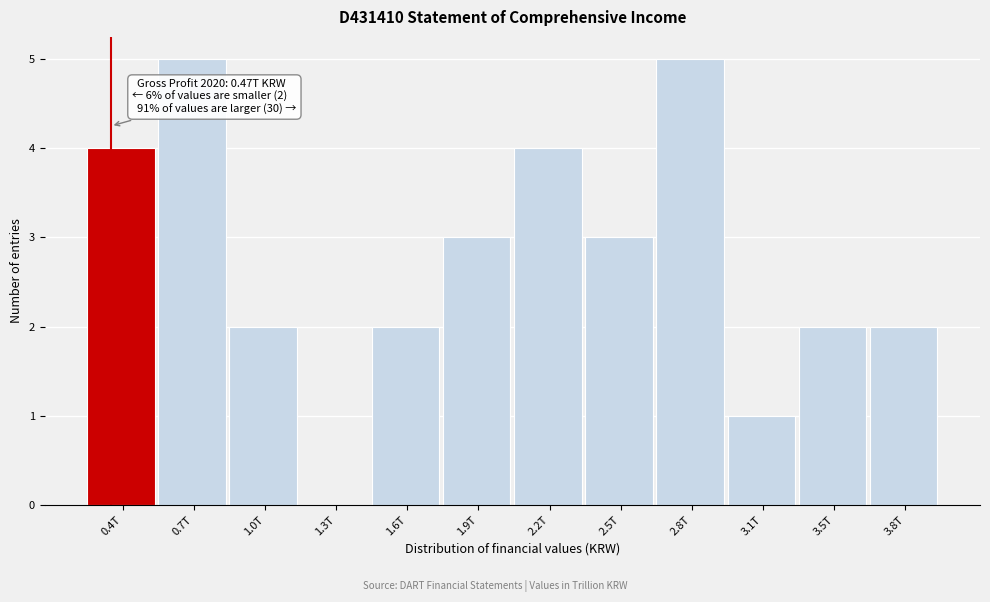

Reading left to right, extract all data points from this chart.

0.4T=4	0.7T=5	1.0T=2	1.3T=0	1.6T=2	1.9T=3	2.2T=4	2.5T=3	2.8T=5	3.1T=1	3.5T=2	3.8T=2